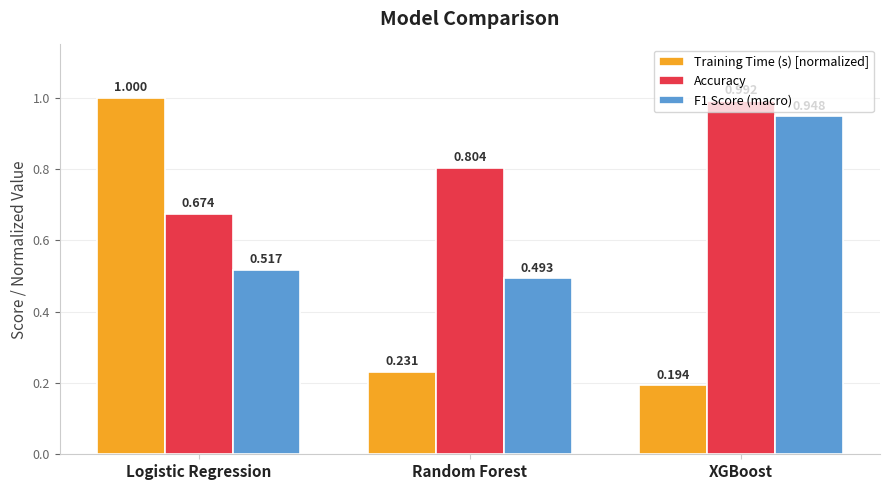

How many series are shown in this chart?

3